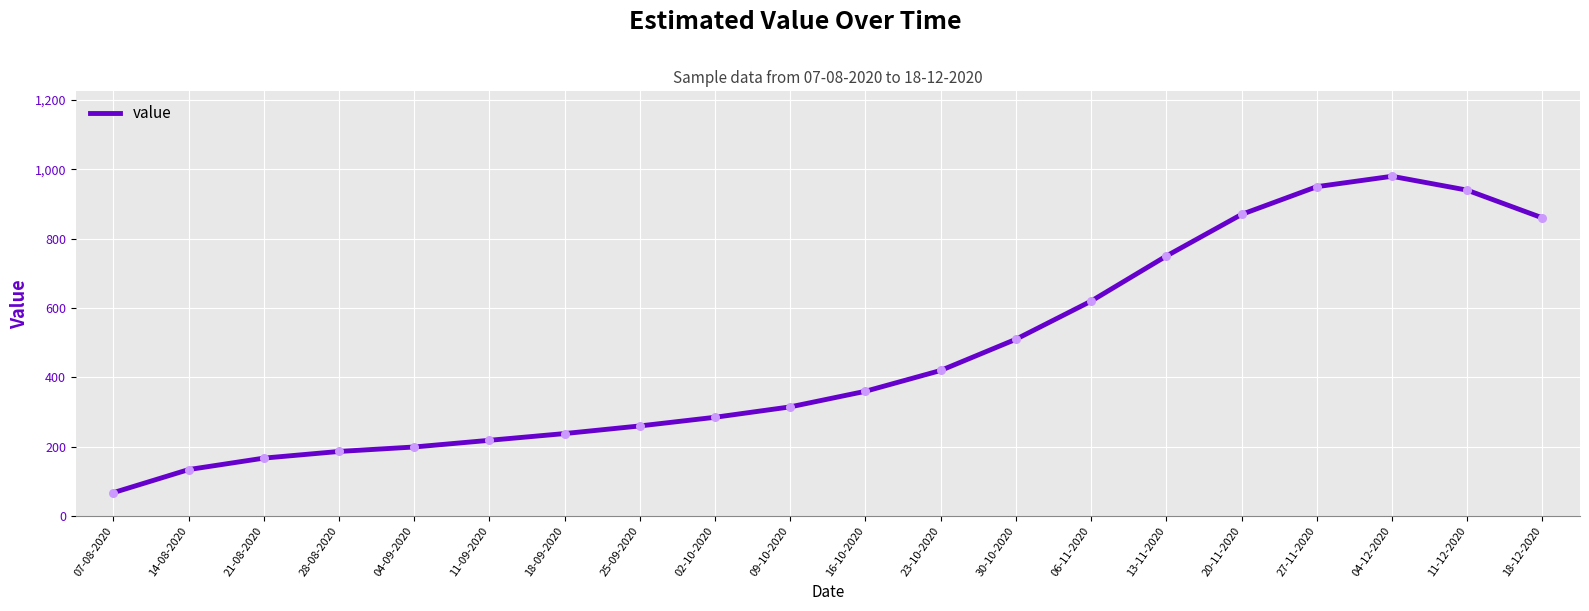

What is the ratio of the value at 14-08-2020 to the value at 02-10-2020?

0.5